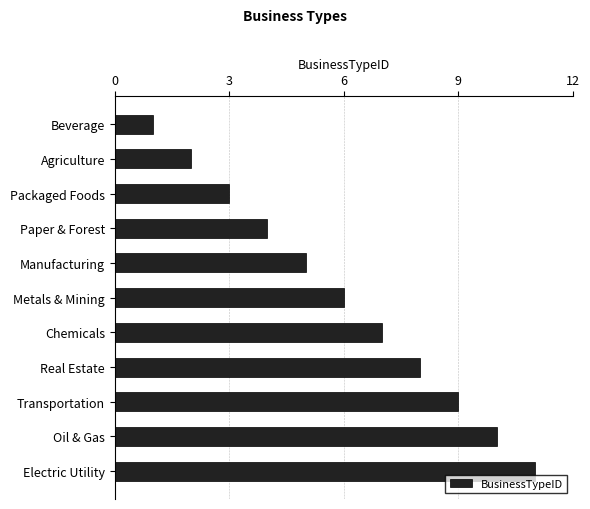

The value at Manufacturing is 9. True or false?

False